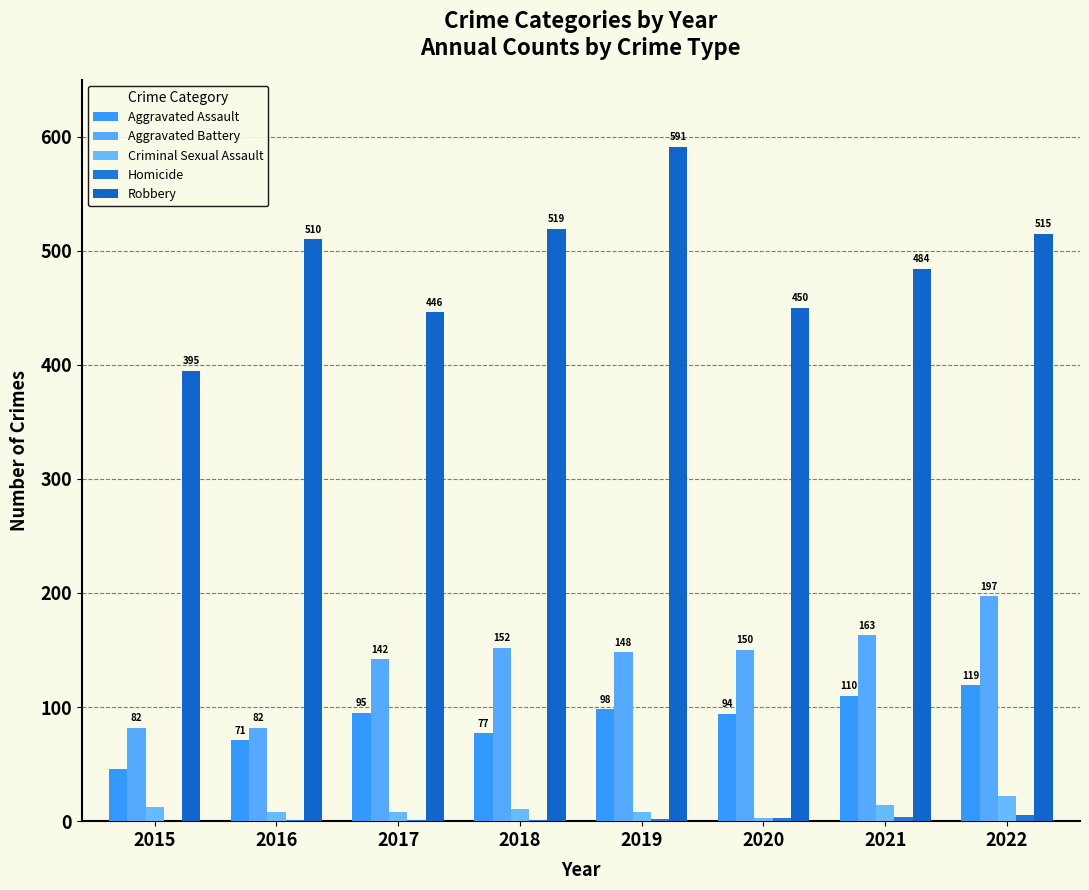

At which label does Robbery first exceed 510?

2018